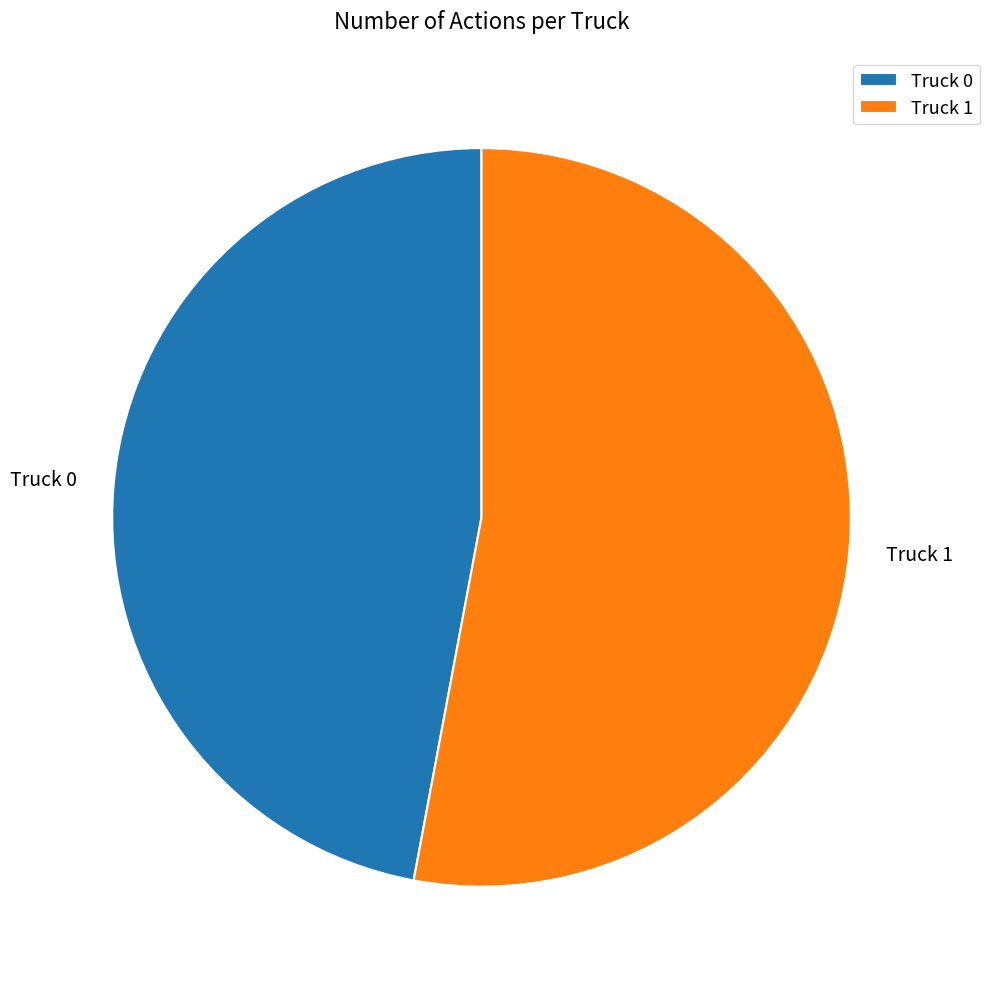

Is the sum of Truck 0 and Truck 1 greater than half?

Yes